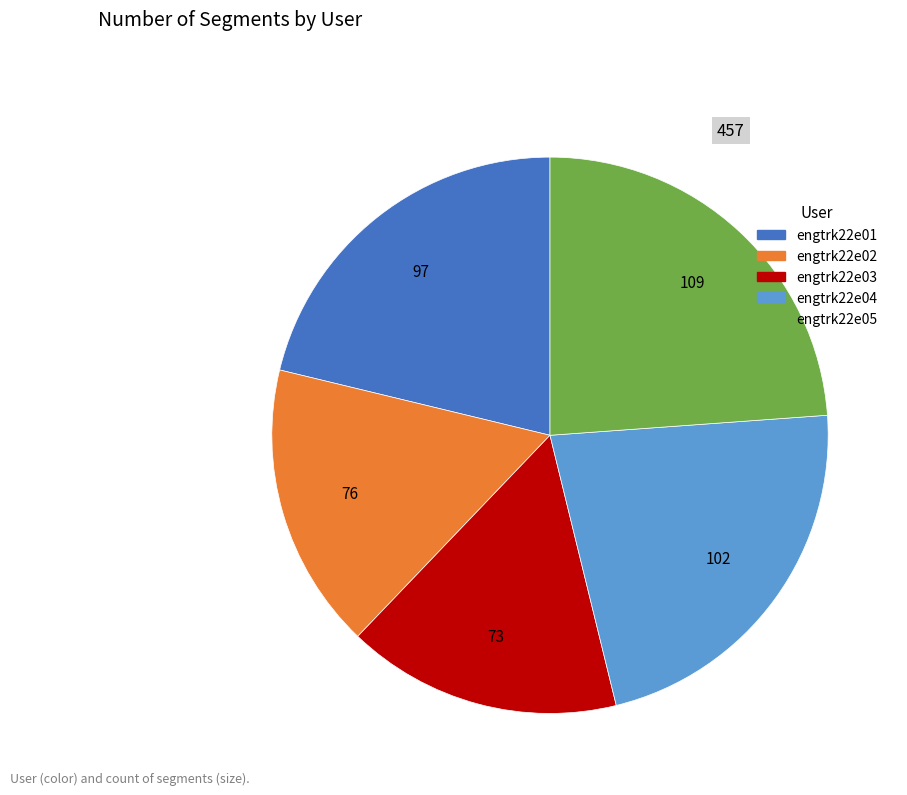

Combined, do engtrk22e04 and engtrk22e03 account for over 50%?

No